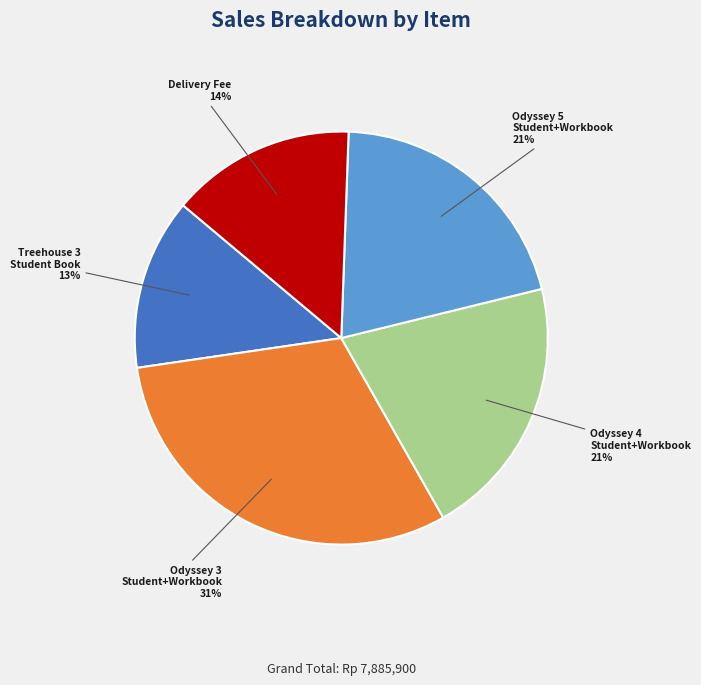

Which has a higher value, Odyssey 4 Student+Workbook or Treehouse 3 Student Book?

Odyssey 4 Student+Workbook